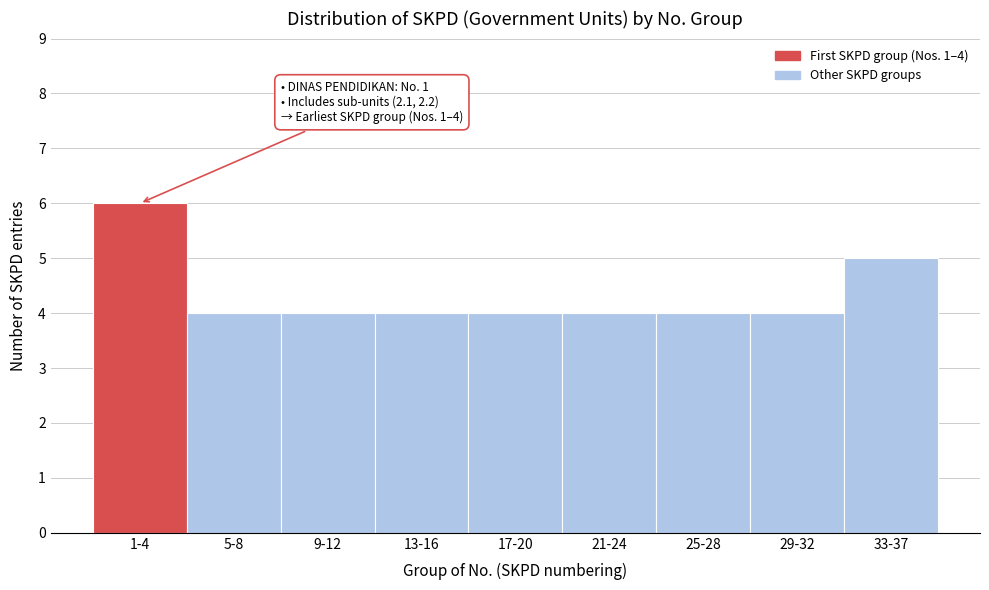

Reading left to right, what are all the values shown in this chart?

1-4=6	5-8=4	9-12=4	13-16=4	17-20=4	21-24=4	25-28=4	29-32=4	33-37=5